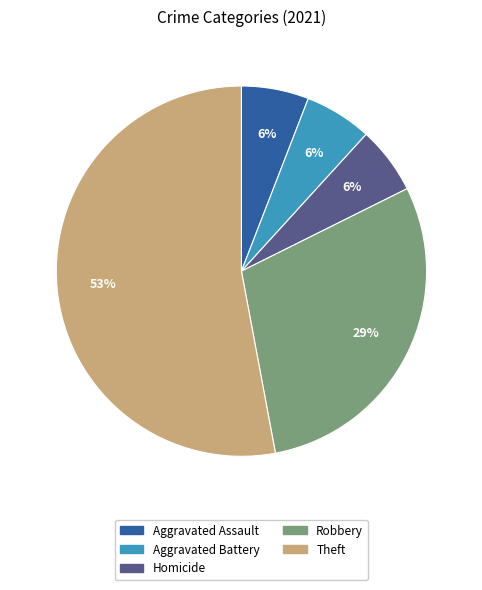

How many segments does this pie chart have?

5